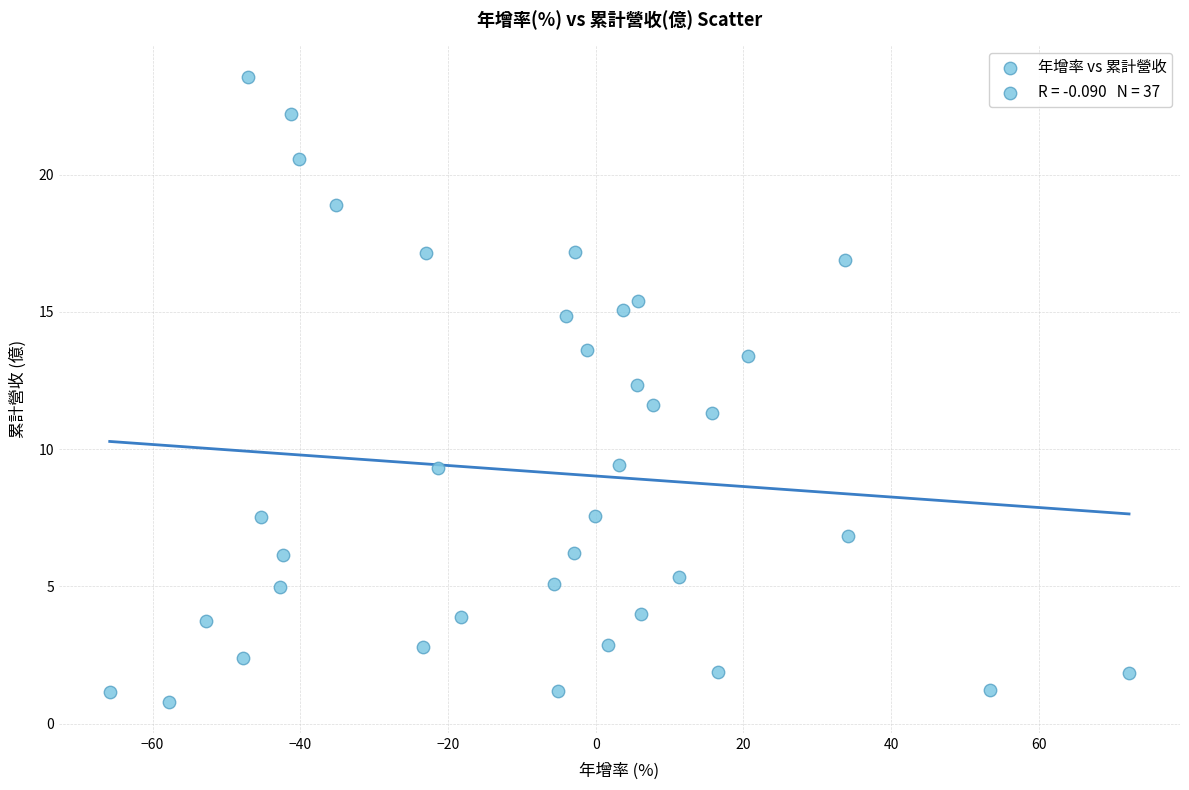

What is the range of X values (max minus min)?

138.0